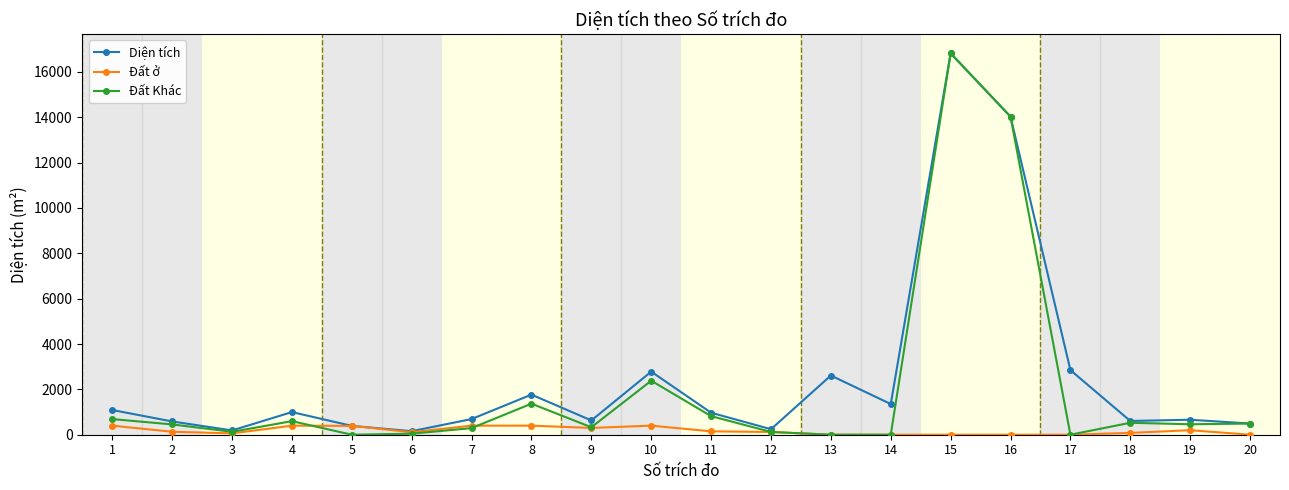

What is the maximum value for Đất ở?

400.0